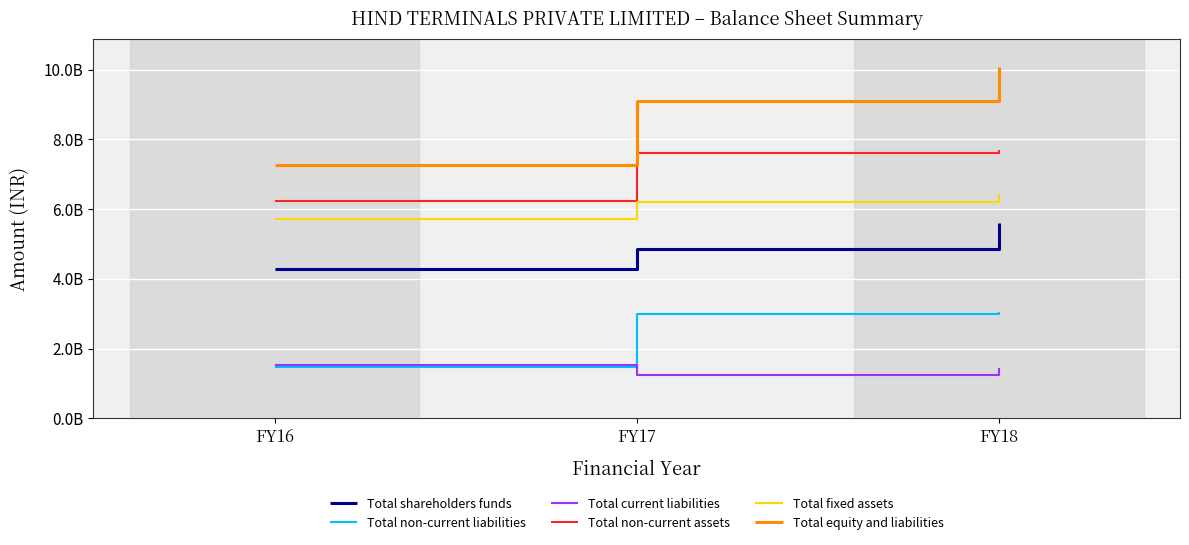

What are all the series names shown in the legend?

Total shareholders funds, Total non-current liabilities, Total current liabilities, Total non-current assets, Total fixed assets, Total equity and liabilities